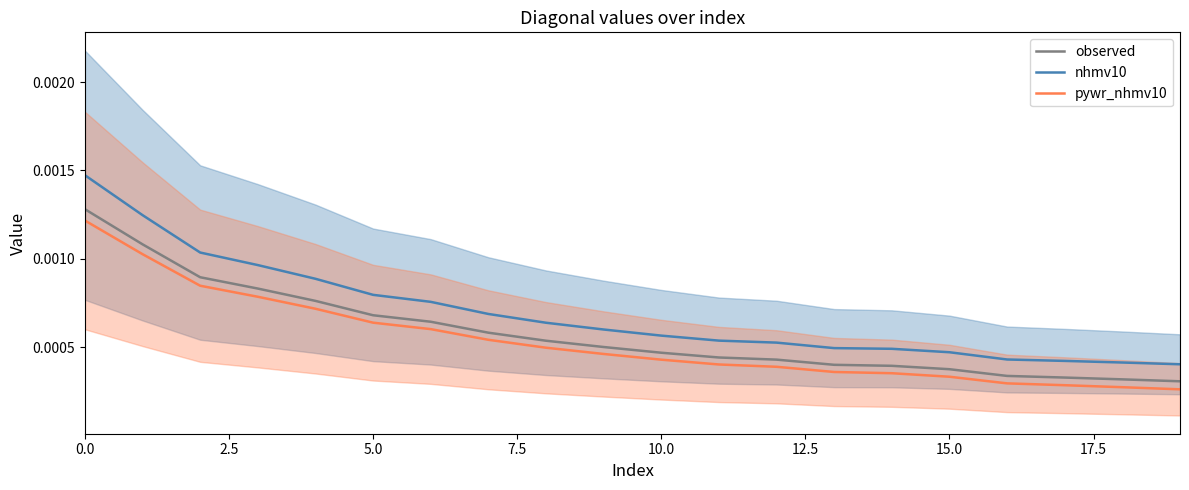

True or false: observed and nhmv10 cross at least once.

False